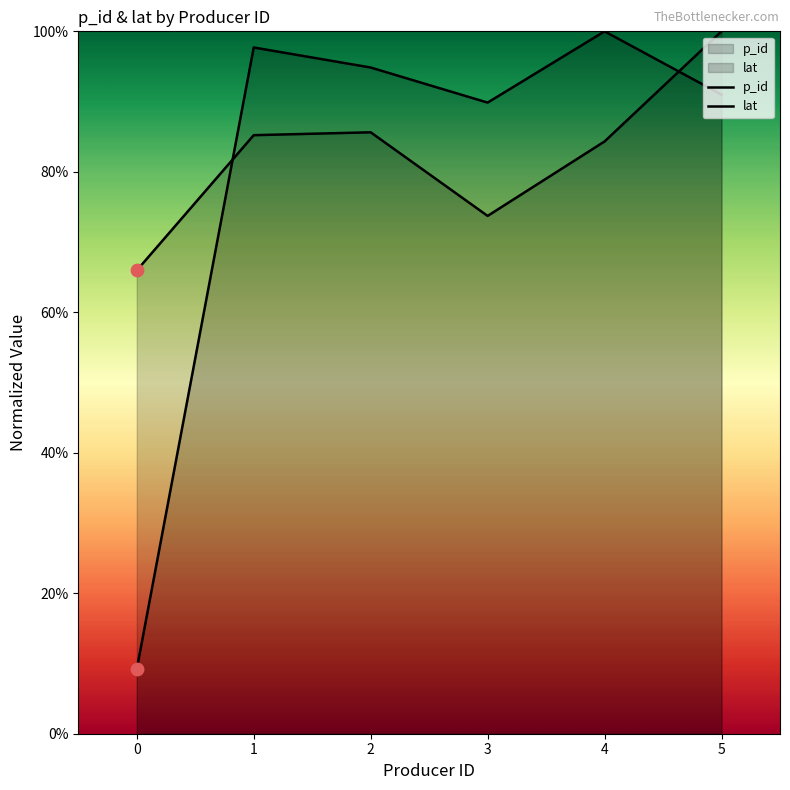

What is the total value across all series at 2?

180.5